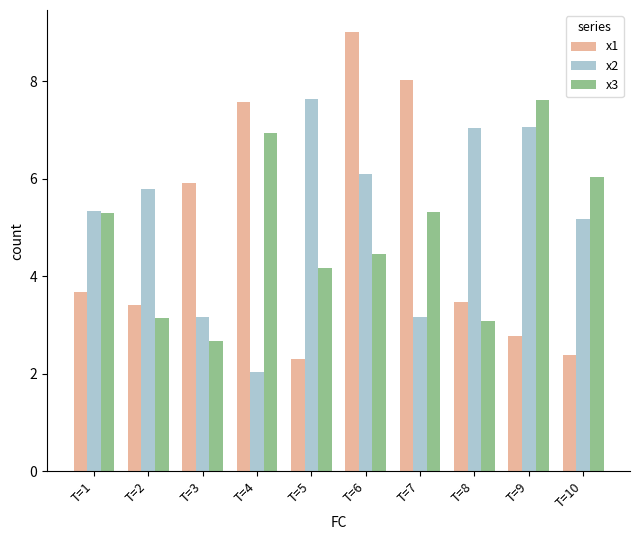

What are all the series names shown in the legend?

x1, x2, x3